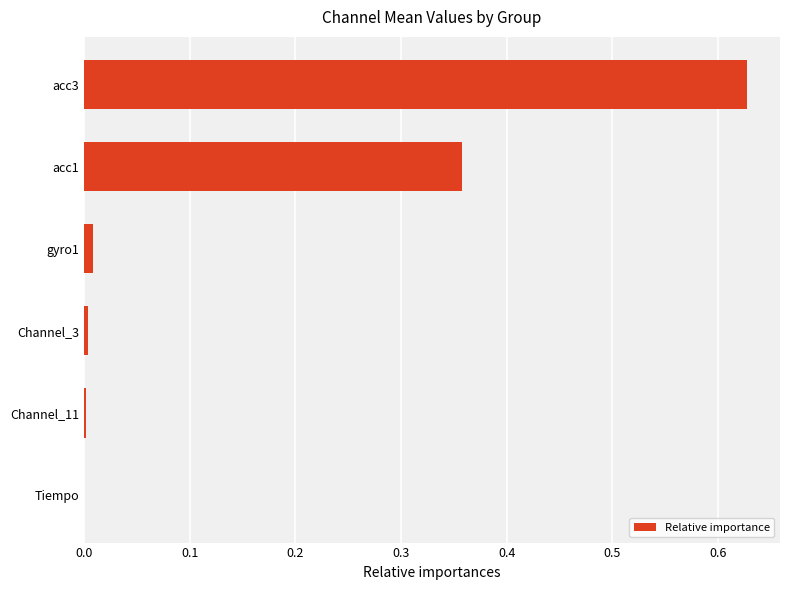

What is the sum of all values?

1.0